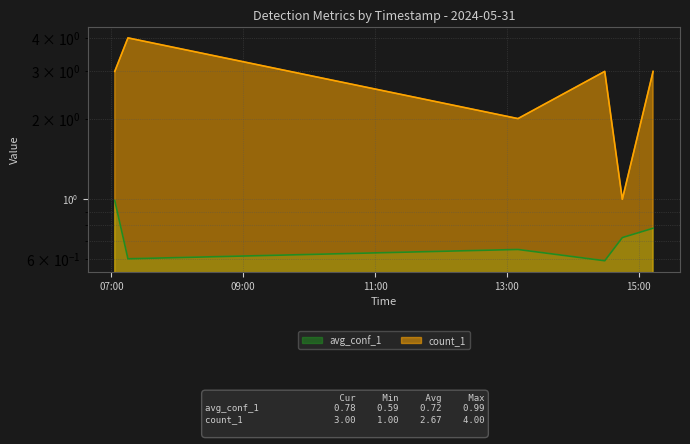

Rank the categories by count_1 value from highest to lowest.

07:15, 07:03, 14:29, 15:13, 13:10, 14:45